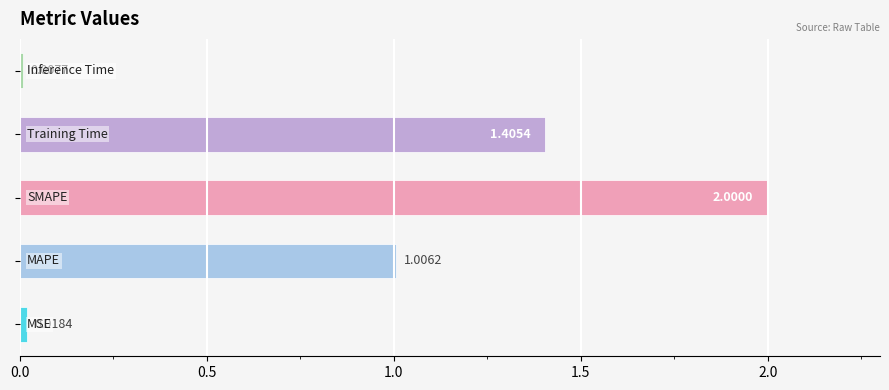

What is the difference between the maximum and minimum values?

2.0